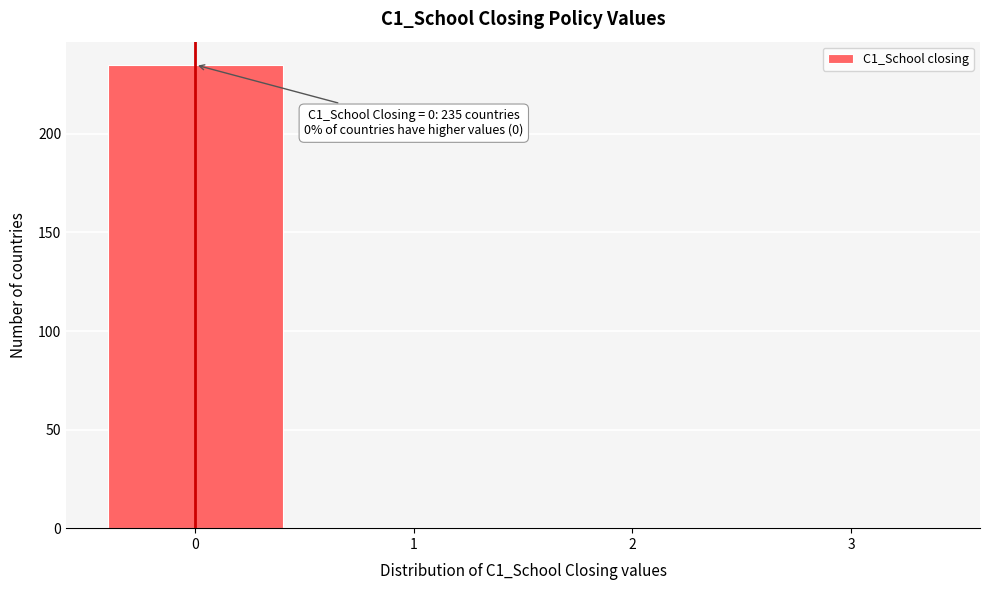

Reading right to left, what are all the values shown in this chart?

3=0	2=0	1=0	0=235